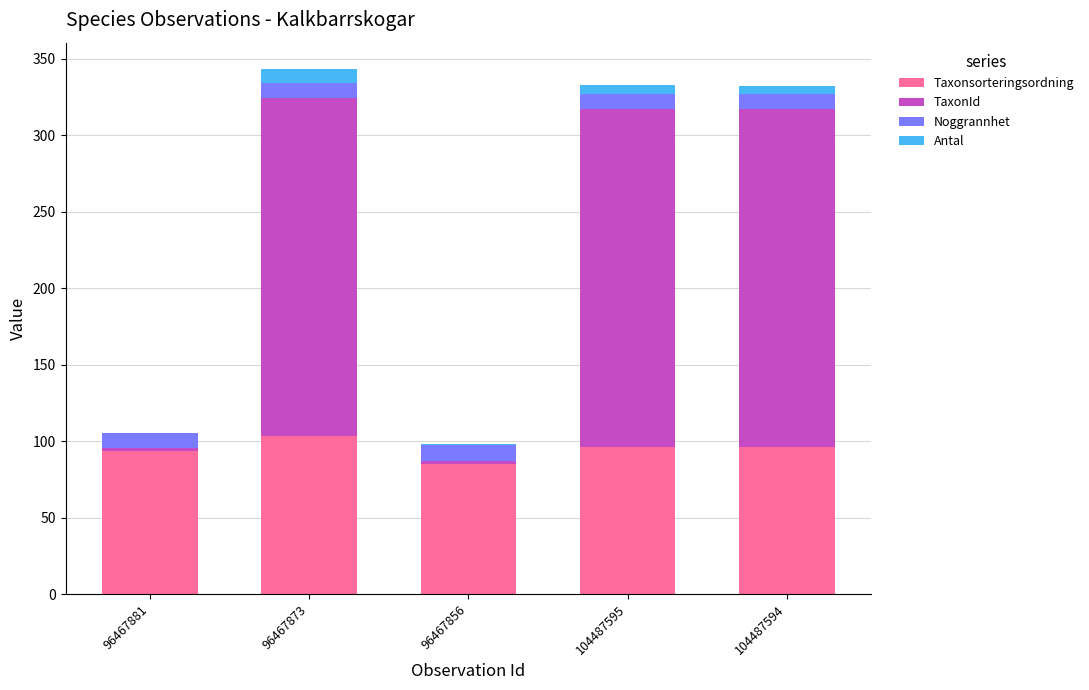

Read the Taxonsorteringsordning value at 104487595.

96.3